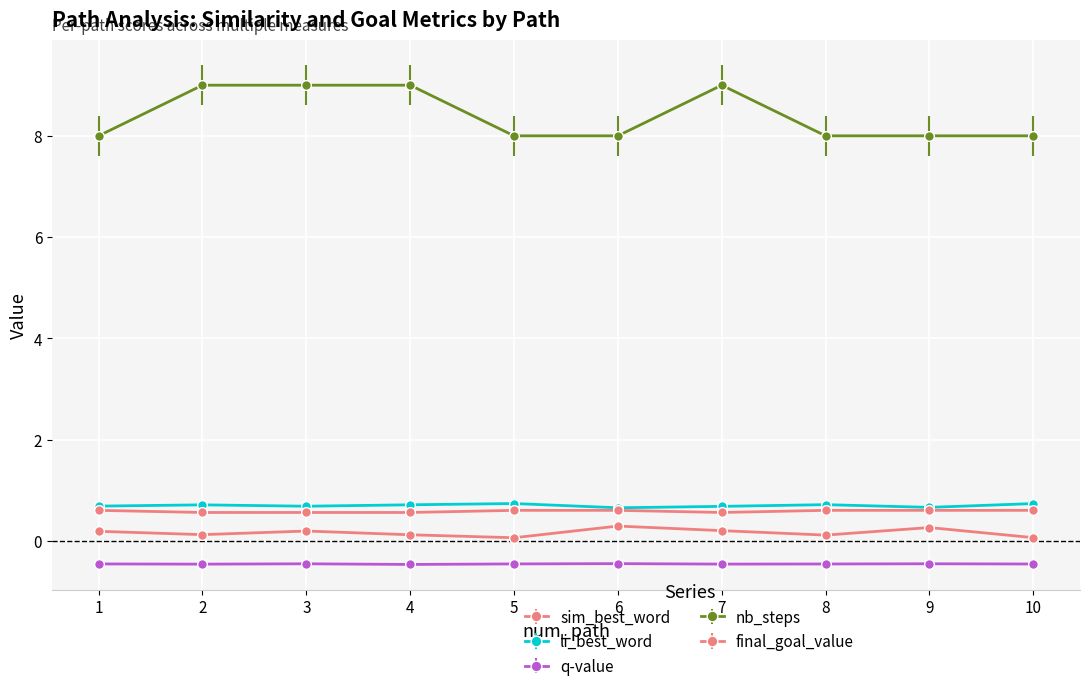

How many data points does each series have?

10